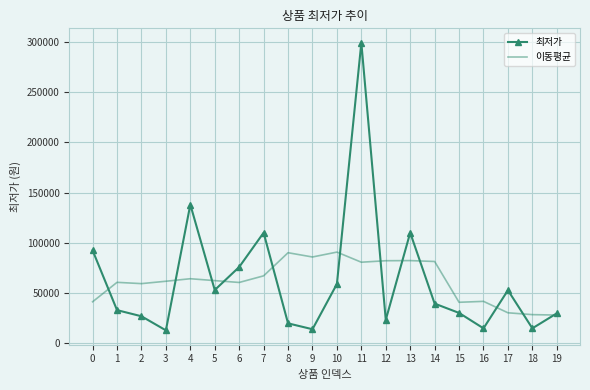

What is the difference between the maximum and minimum values in the 최저가 series?

286100.0